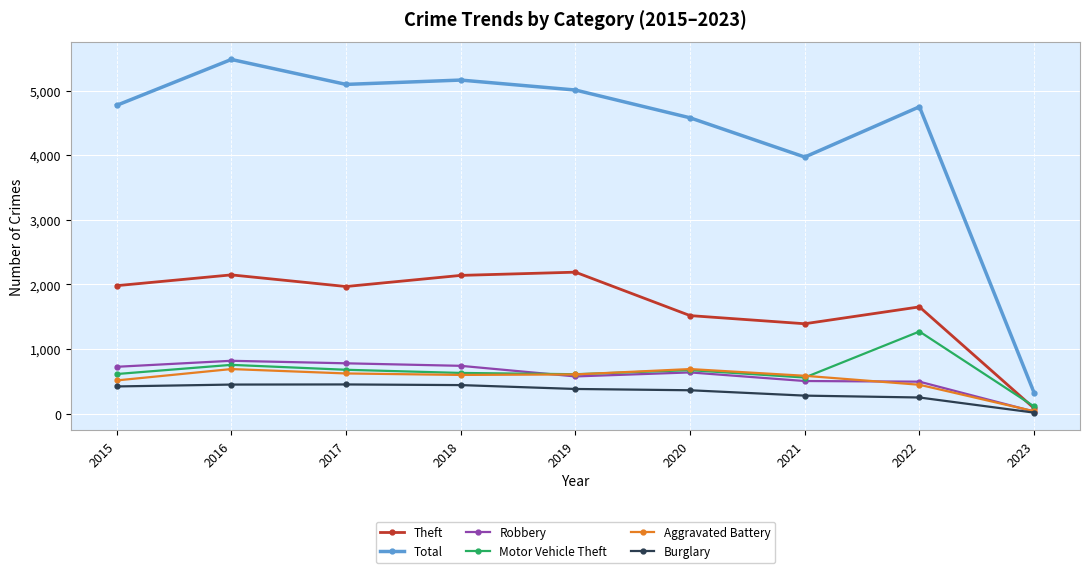

In Aggravated Battery, how many points are higher than both neighbors (excluding endpoints)?

2